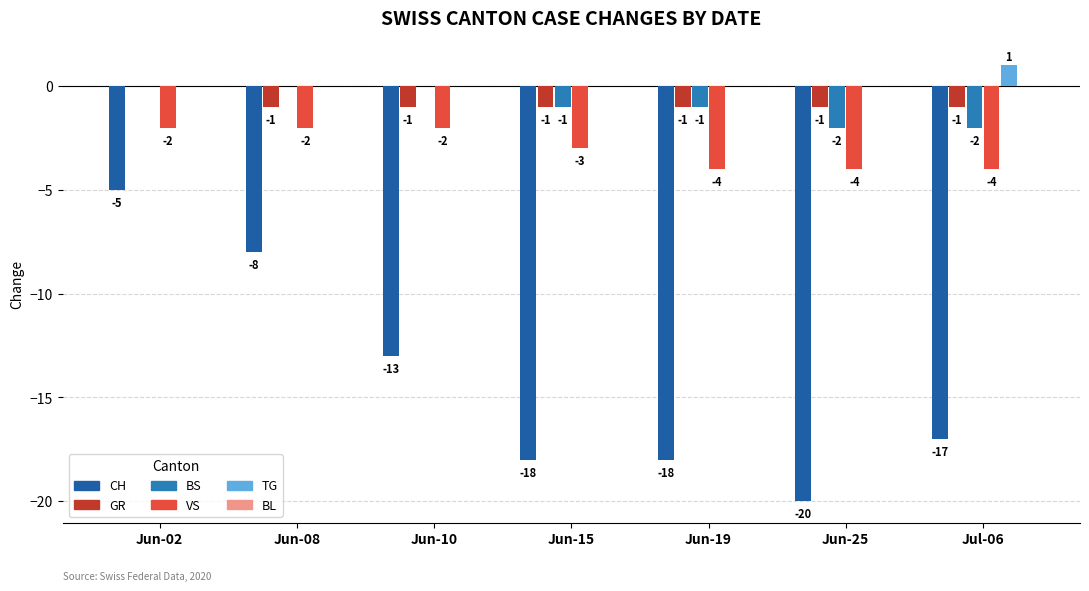

Between Jun-10 and Jul-06, which series saw the biggest shift?

CH